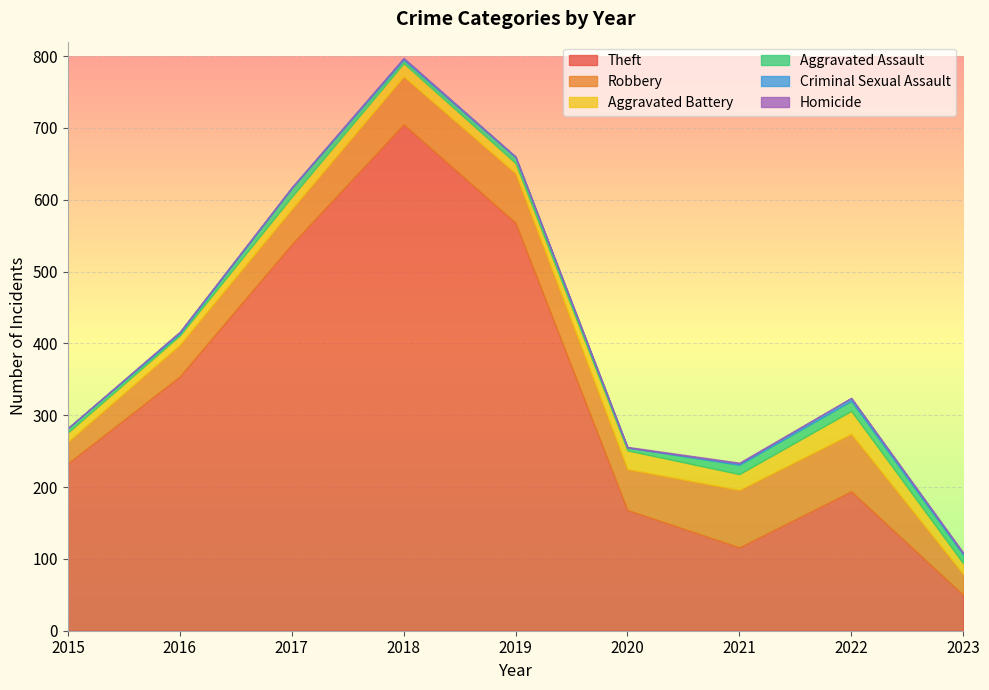

Does the chart display data point markers on the line(s)?

No